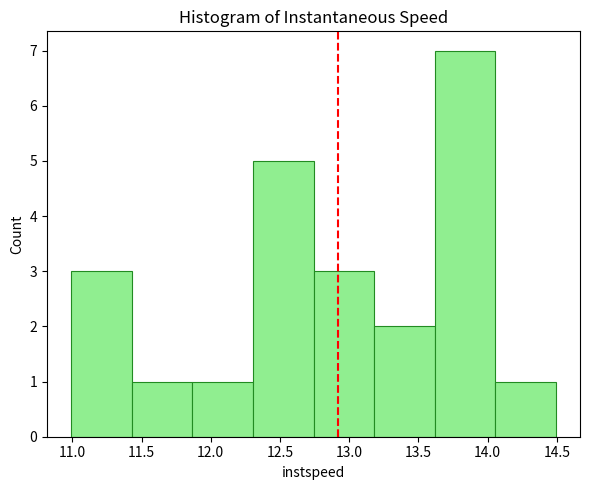

Over which range of the x-axis is the bar tallest?

13.60 to 14.05